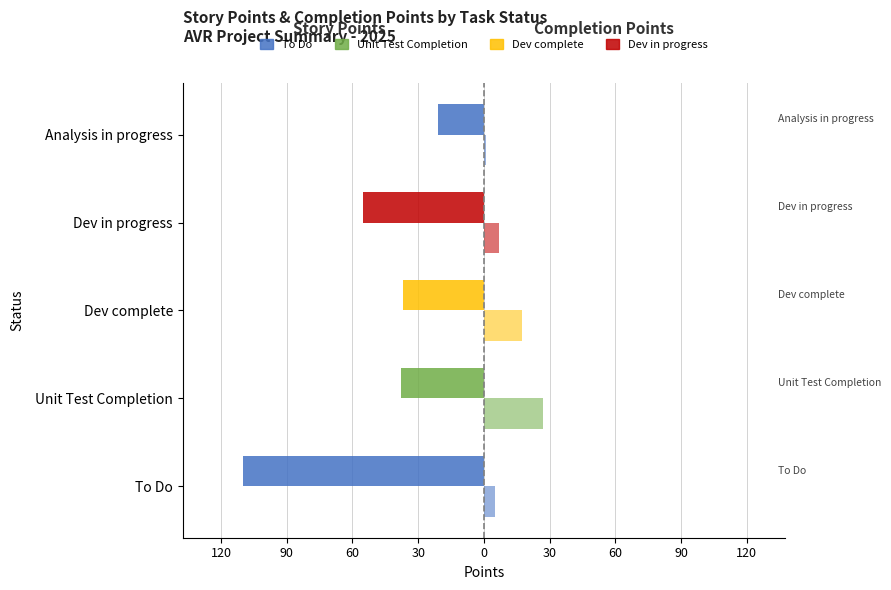

What is the value of the Completion Points   bar at the 2nd from the left?

27.0